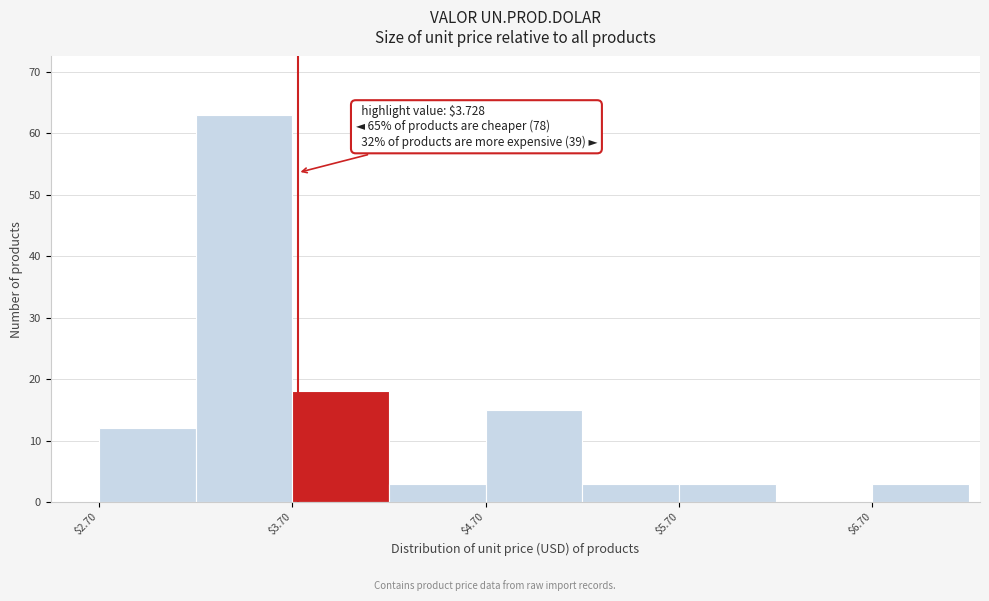

Over which range of the x-axis is the bar tallest?

3.2 to 3.7